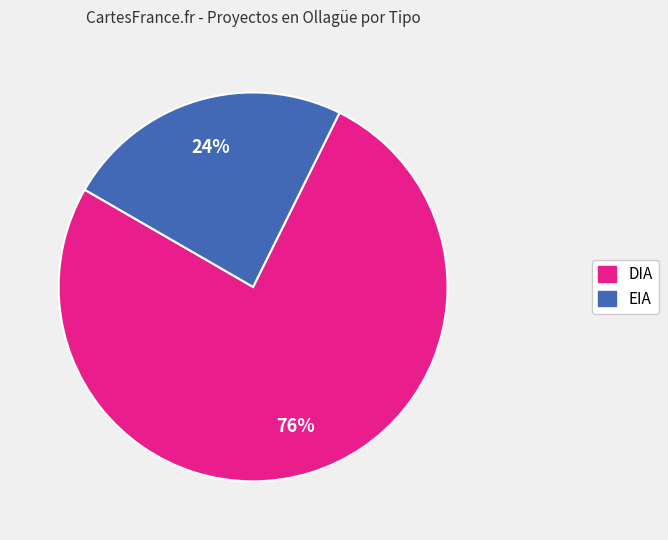

Combined, do EIA and DIA account for over 50%?

Yes